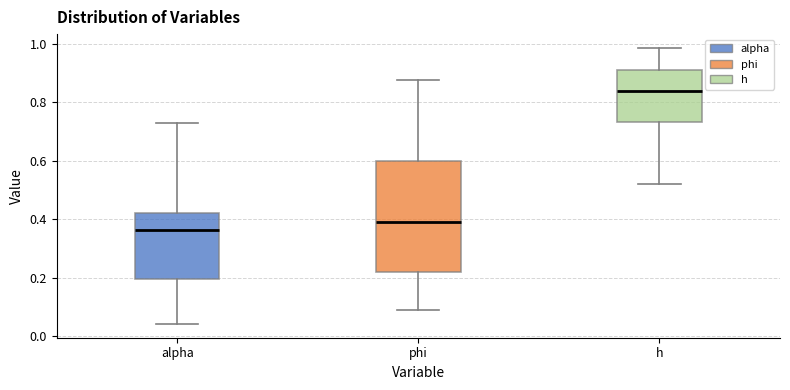

Reading left to right, read every box against the y-axis: the position of its median line, the range the box covers, and the ends of its whiskers. The values are not printed on the chart, so give them approximately, as read against the axis.

alpha: median 0.36, box 0.20 to 0.42, whiskers 0.04 to 0.72
phi: median 0.40, box 0.22 to 0.60, whiskers 0.10 to 0.88
h: median 0.84, box 0.74 to 0.90, whiskers 0.52 to 0.98